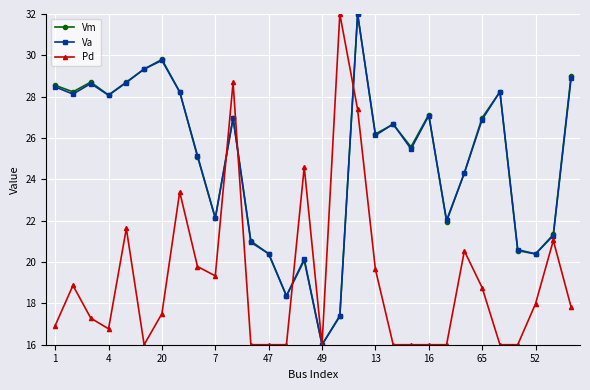

How many interior local valleys does the Va series have?

9